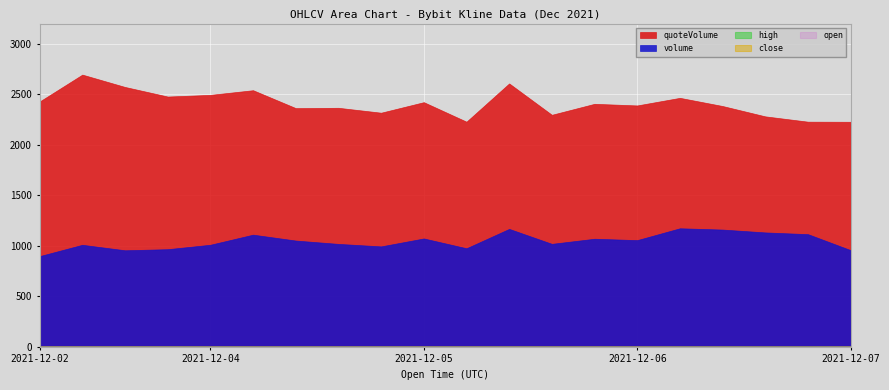

What is the value of the high point at the 15th from the left?

2.3